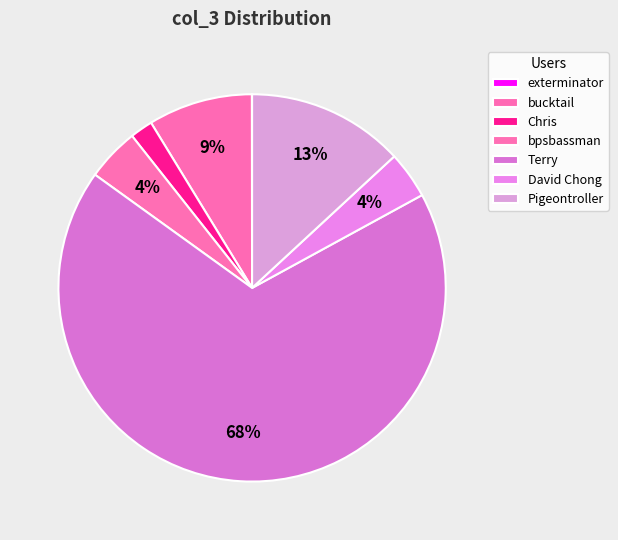

What is the smallest slice in the pie chart?

exterminator